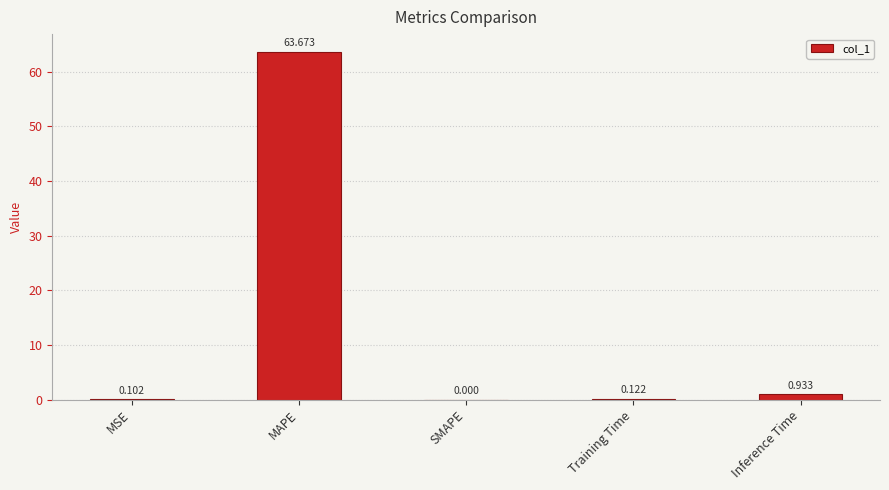

Are the bars horizontal?

No